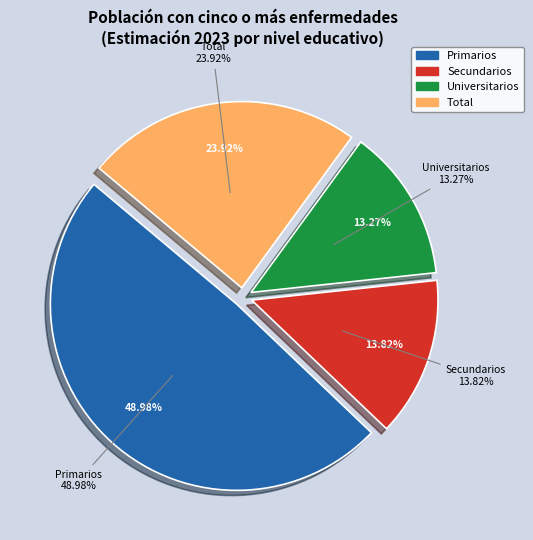

To the nearest percent, what is the combined percentage of Universitarios and Secundarios?

27%